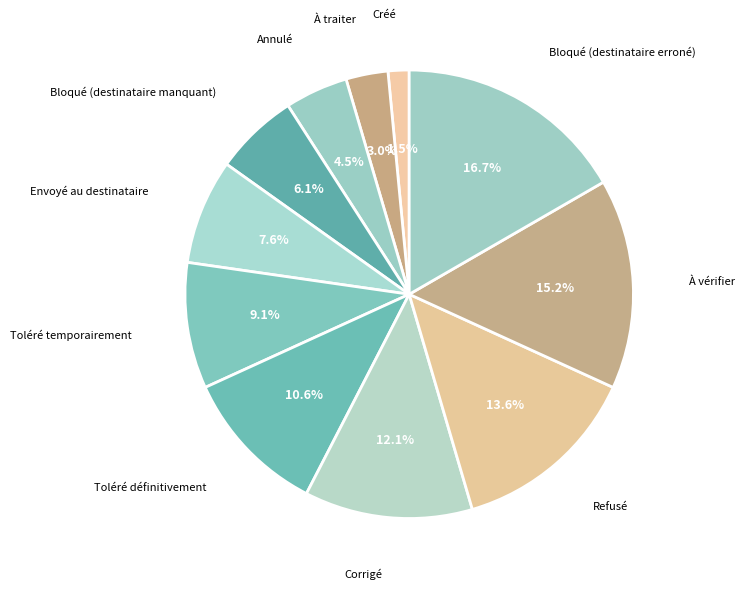

How many slices are in this pie chart?

11